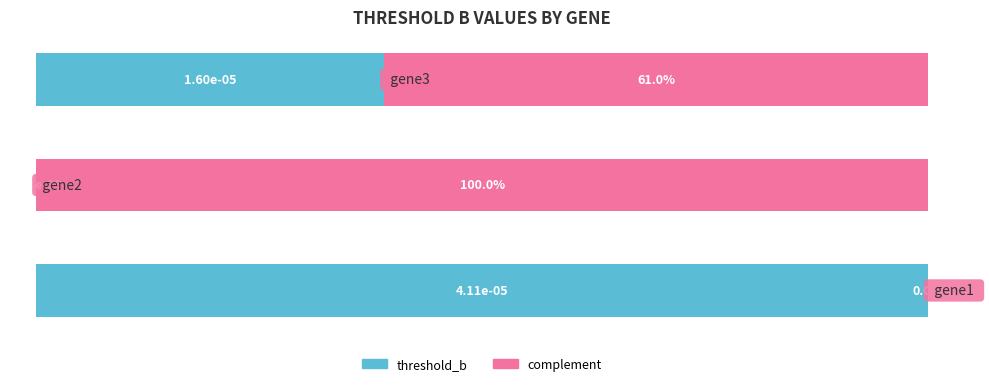

What is the difference between the second highest and minimum values in the threshold_b series?

39.0